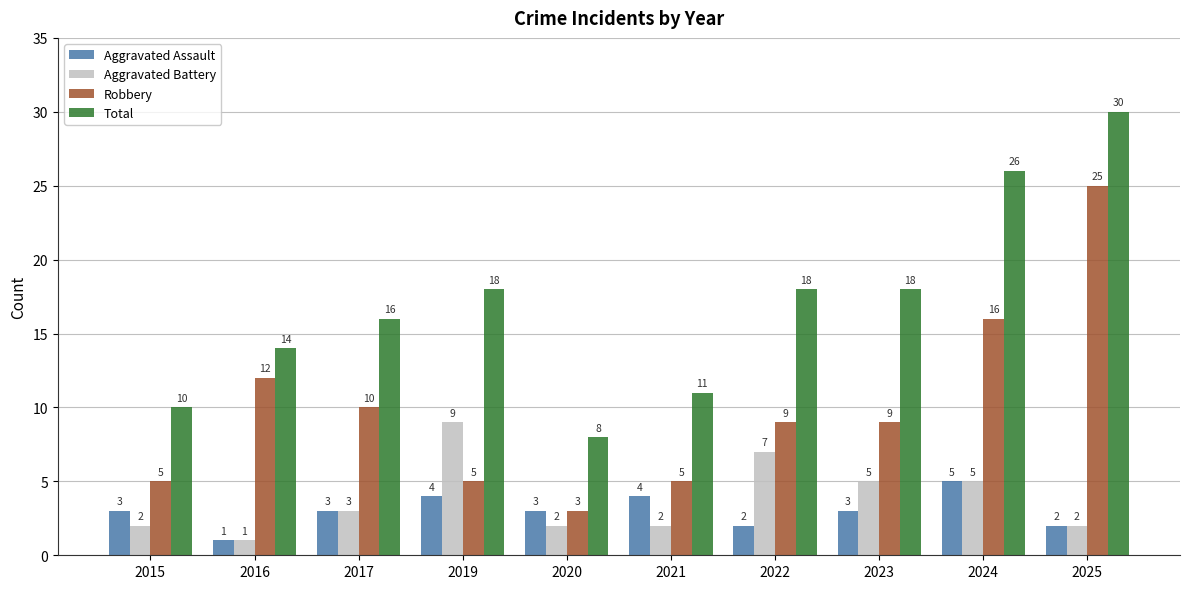

What is the spread (max minus min) of values at 2019?

14